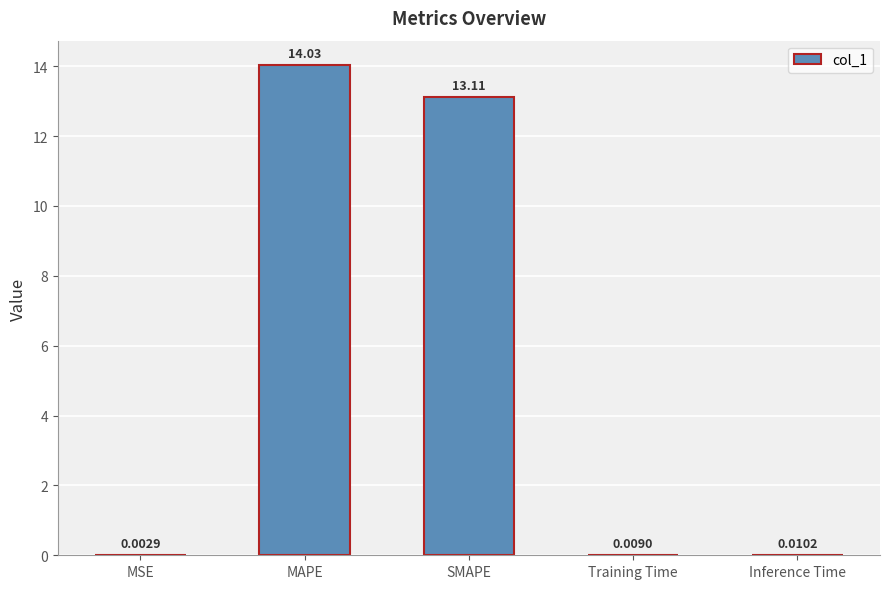

At which label is the value closest to 7?

SMAPE